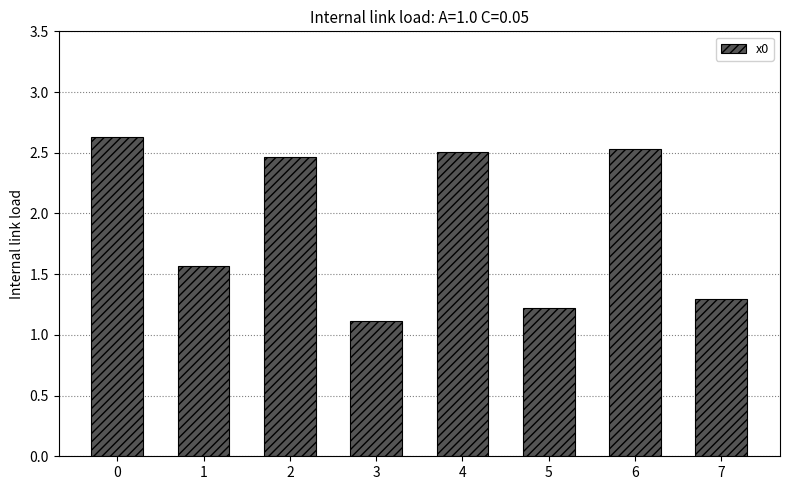

What is the change in value from 2 to 7?

-1.2